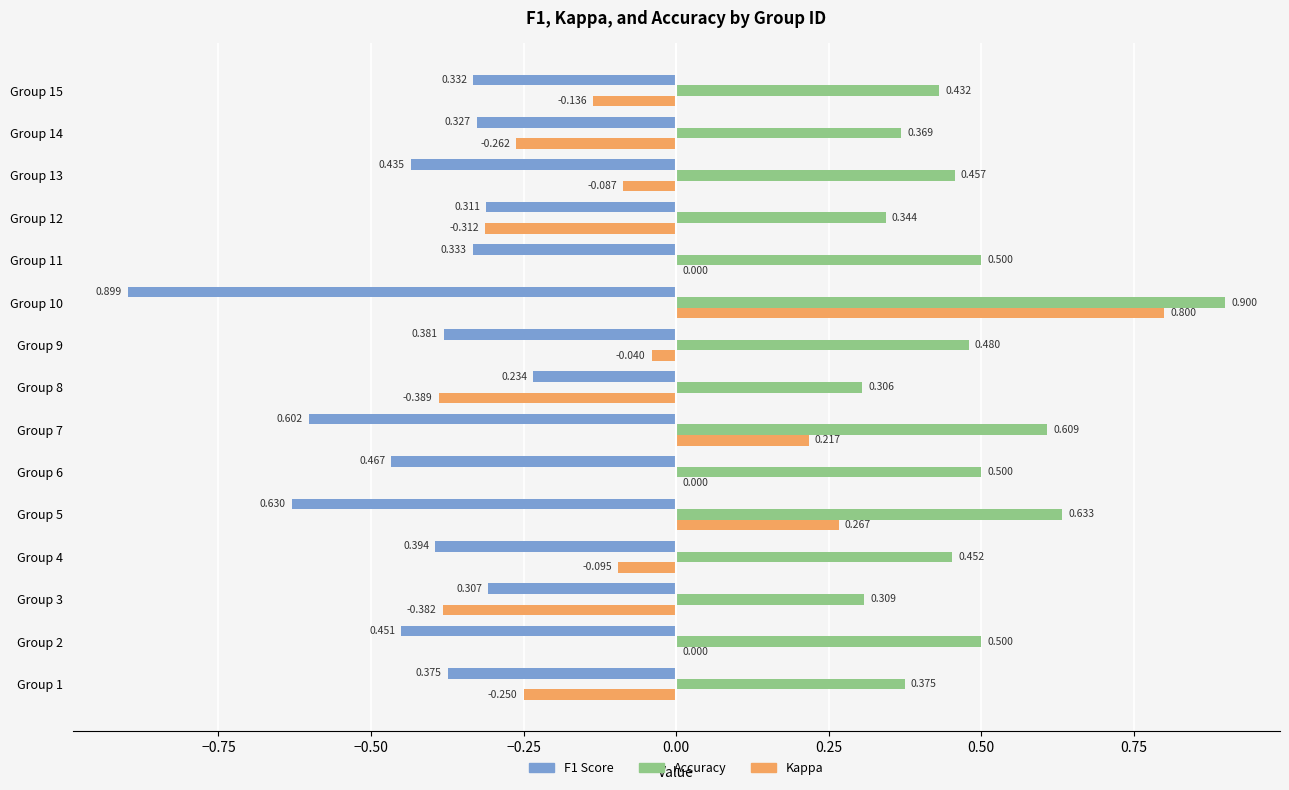

What is the label of the 3rd bar from the right?

12